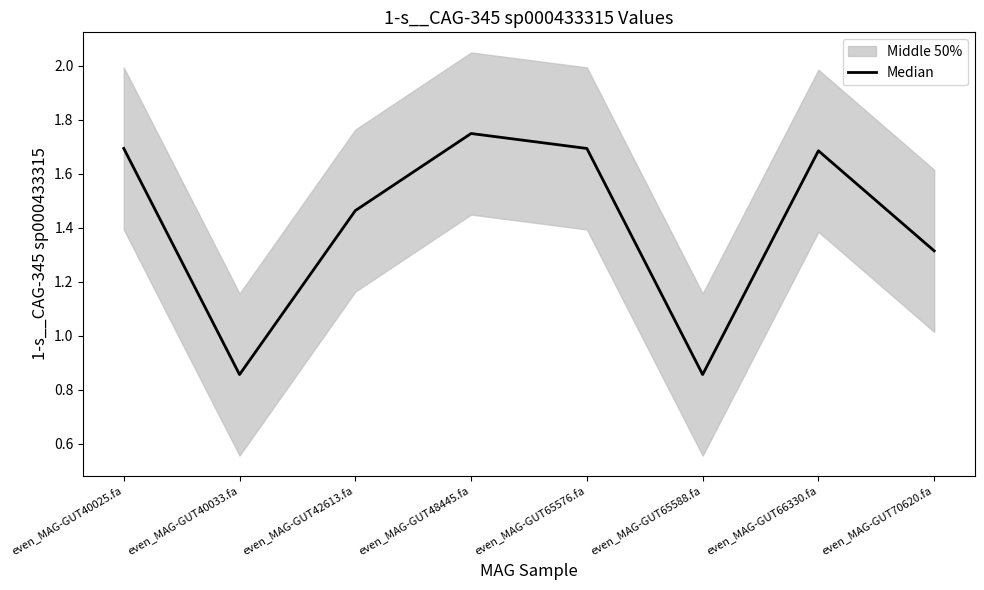

Is this an area chart (filled region under the line)?

No